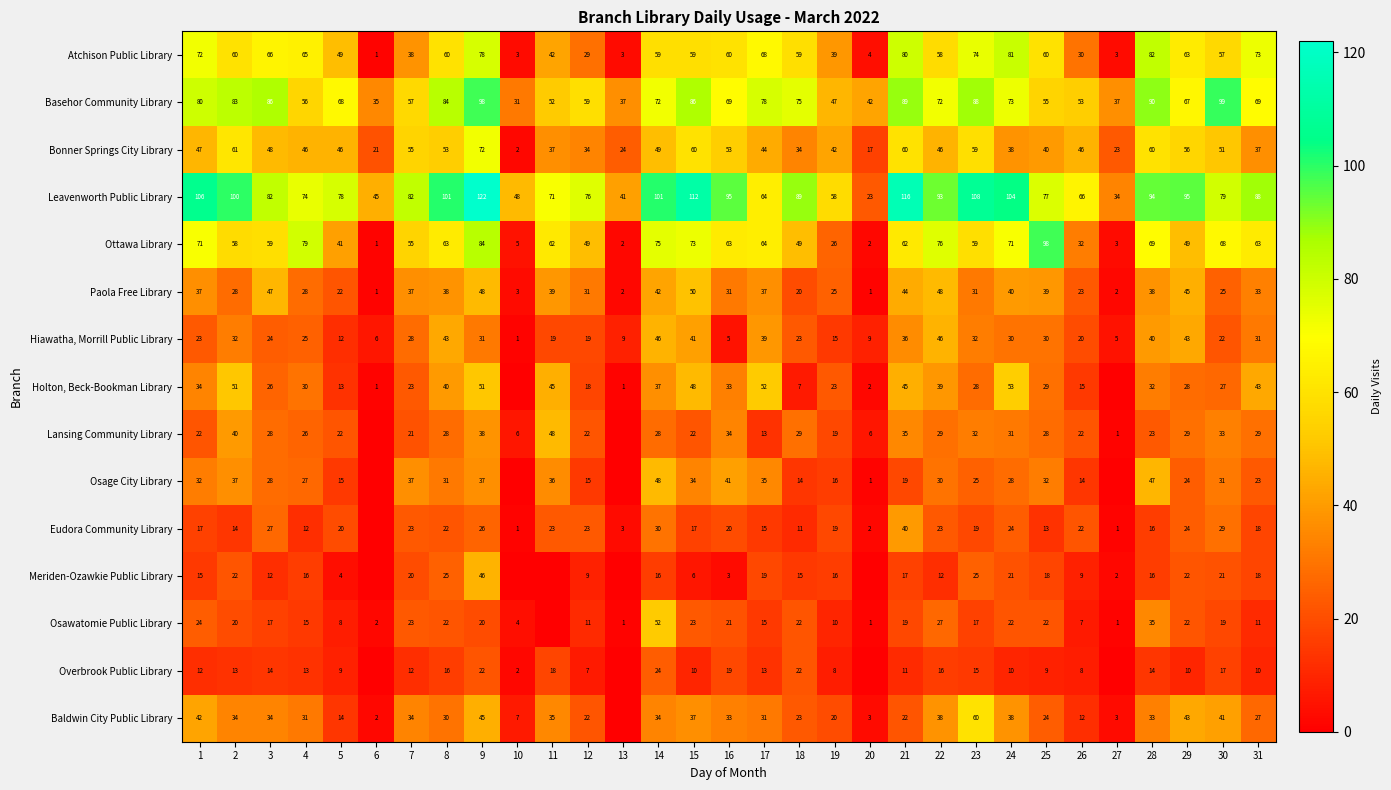

At which label does Hiawatha, Morrill Public Library first exceed 25?

2